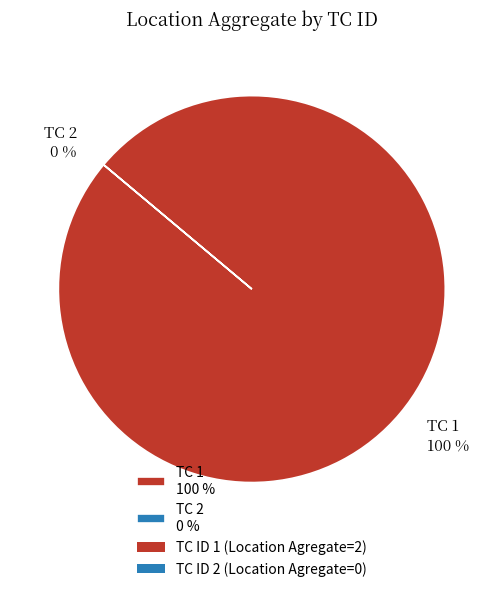

The 2 slice represents 0% of the pie. True or false?

True